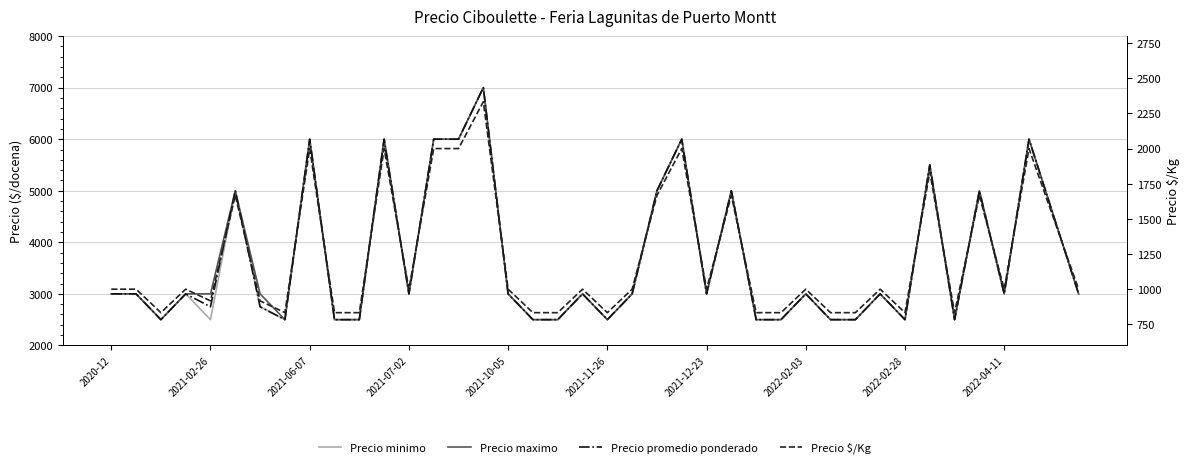

True or false: Precio promedio ponderado and Precio maximo intersect in this chart.

False